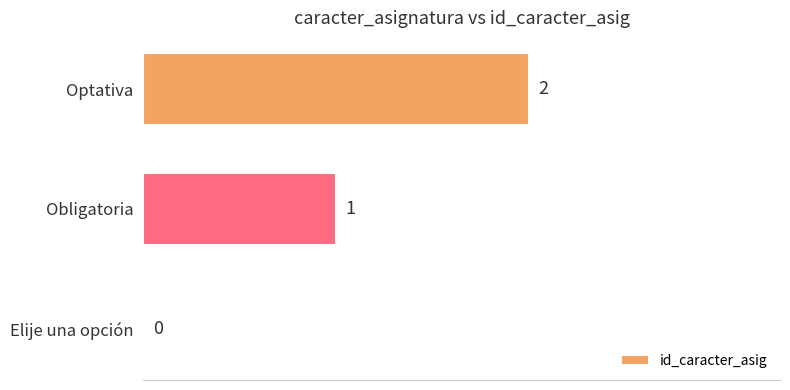

How many values are above zero?

2